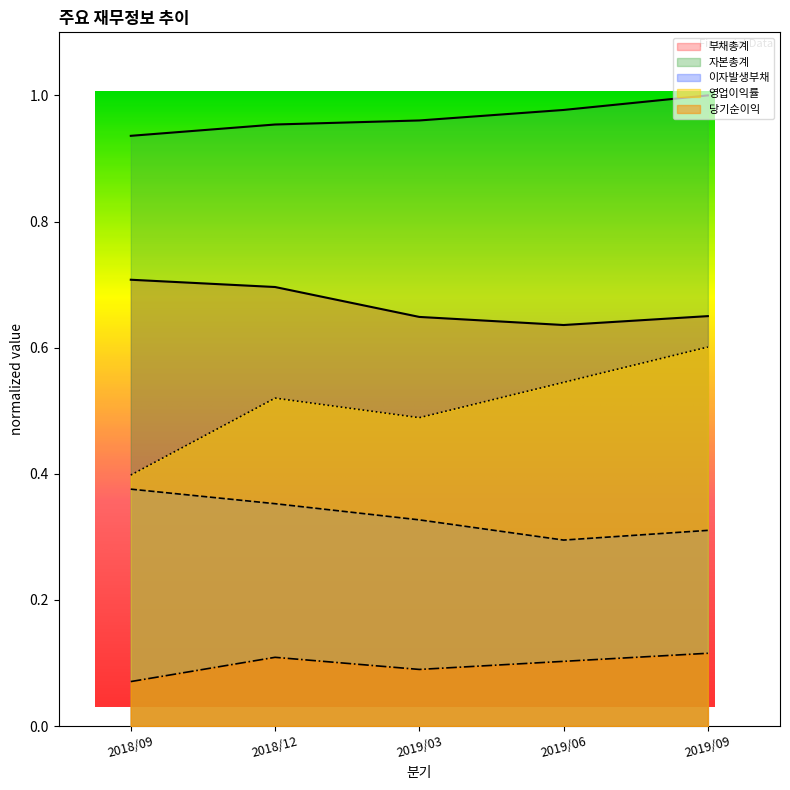

What is the difference between the 영업이익률 values at 2019/03 and 2018/09?

0.1